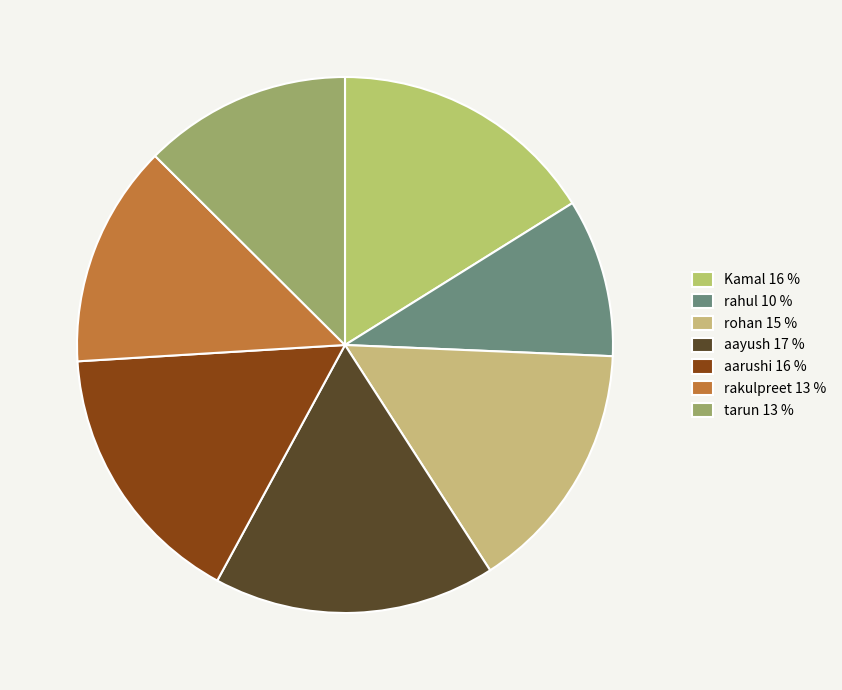

True or false: aayush accounts for 17% of the total.

True